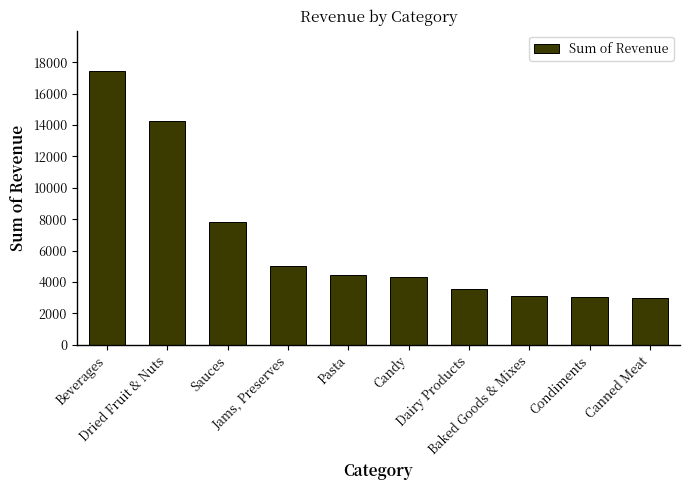

True or false: the data shows 2962.4 at Canned Meat.

True